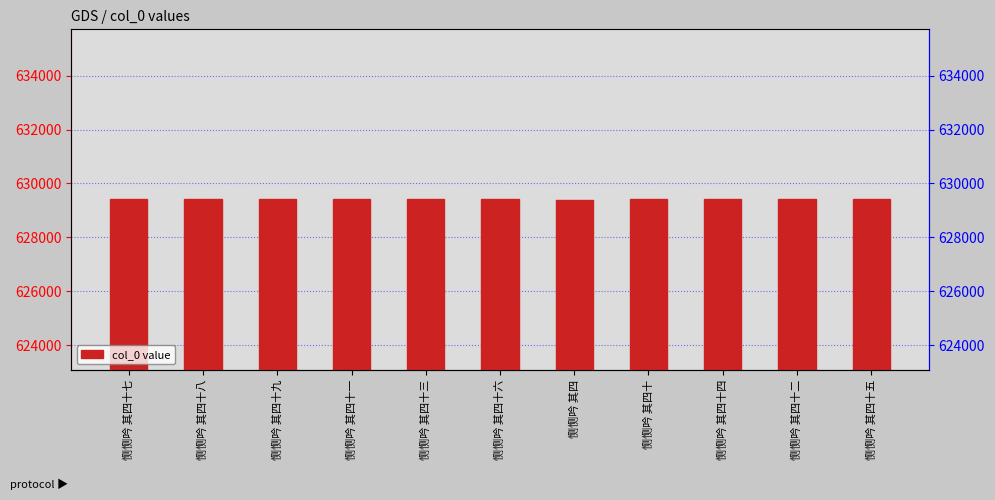

How many data points are above 629417?

5